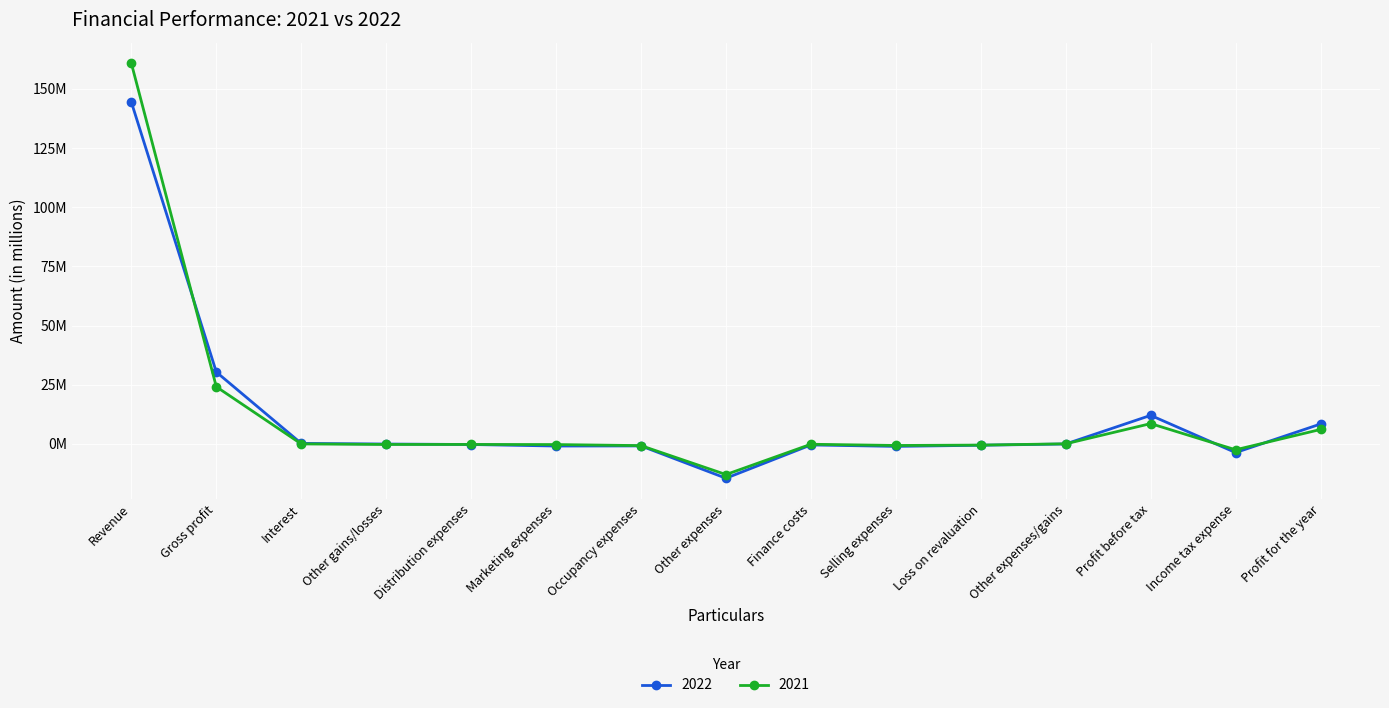

Rank the categories by 2022 value from lowest to highest.

Other expenses, Income tax expense, Selling expenses, Marketing expenses, Occupancy expenses, Loss on revaluation, Finance costs, Distribution expenses, Other gains/losses, Other expenses/gains, Interest, Profit for the year, Profit before tax, Gross profit, Revenue